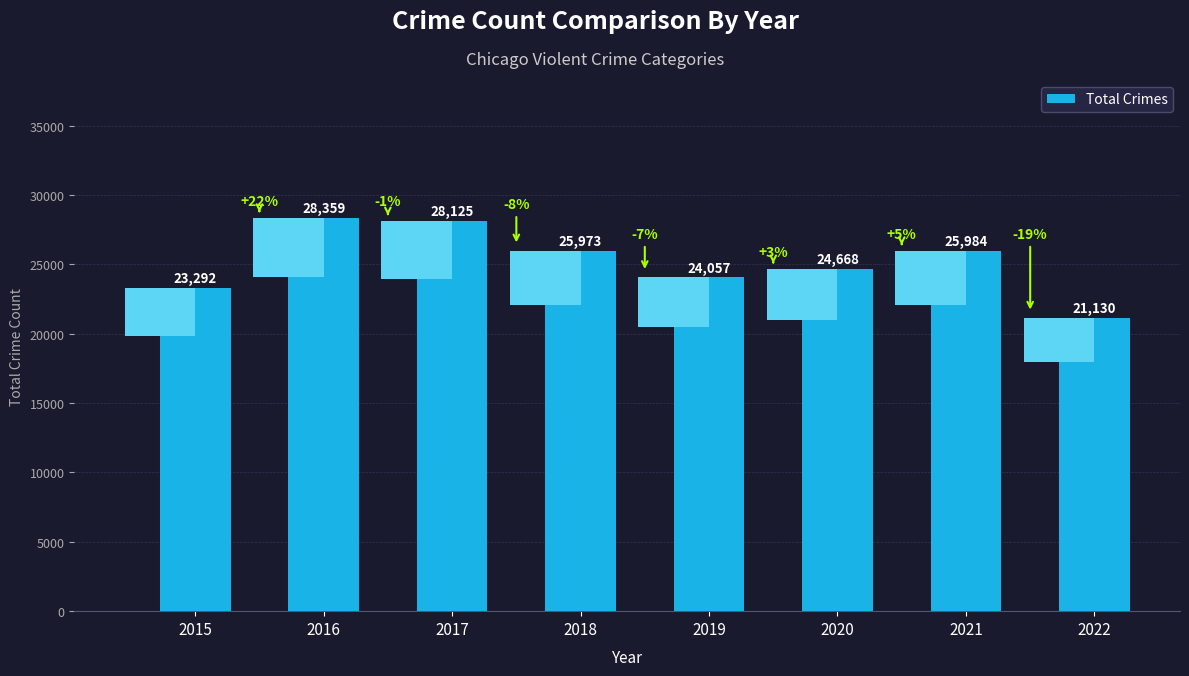

What is the ratio of the value at 2016 to the value at 2015?

1.2